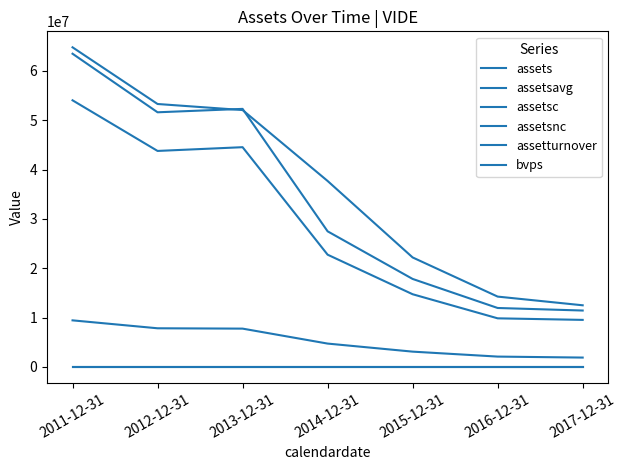

Reading left to right, what are all the values shown in this chart?

assets: 2011-12-31=63470000.0	2012-12-31=51603000.0	2013-12-31=52293000.0	2014-12-31=27480000.0	2015-12-31=17830000.0	2016-12-31=11944000.0	2017-12-31=11430000.0
assetsavg: 2011-12-31=64769750.0	2012-12-31=53283000.0	2013-12-31=52056250.0	2014-12-31=37682750.0	2015-12-31=22187000.0	2016-12-31=14251750.0	2017-12-31=12491000.0
assetsc: 2011-12-31=54032000.0	2012-12-31=43771000.0	2013-12-31=44530000.0	2014-12-31=22748000.0	2015-12-31=14731000.0	2016-12-31=9849000.0	2017-12-31=9533000.0
assetsnc: 2011-12-31=9438000.0	2012-12-31=7832000.0	2013-12-31=7763000.0	2014-12-31=4732000.0	2015-12-31=3099000.0	2016-12-31=2095000.0	2017-12-31=1897000.0
assetturnover: 2011-12-31=0.9	2012-12-31=1.2	2013-12-31=0.2	2014-12-31=0.4	2015-12-31=0.6	2016-12-31=1.3	2017-12-31=1.6
bvps: 2011-12-31=3.4	2012-12-31=3.8	2013-12-31=3.8	2014-12-31=3.2	2015-12-31=2.5	2016-12-31=1.4	2017-12-31=1.3